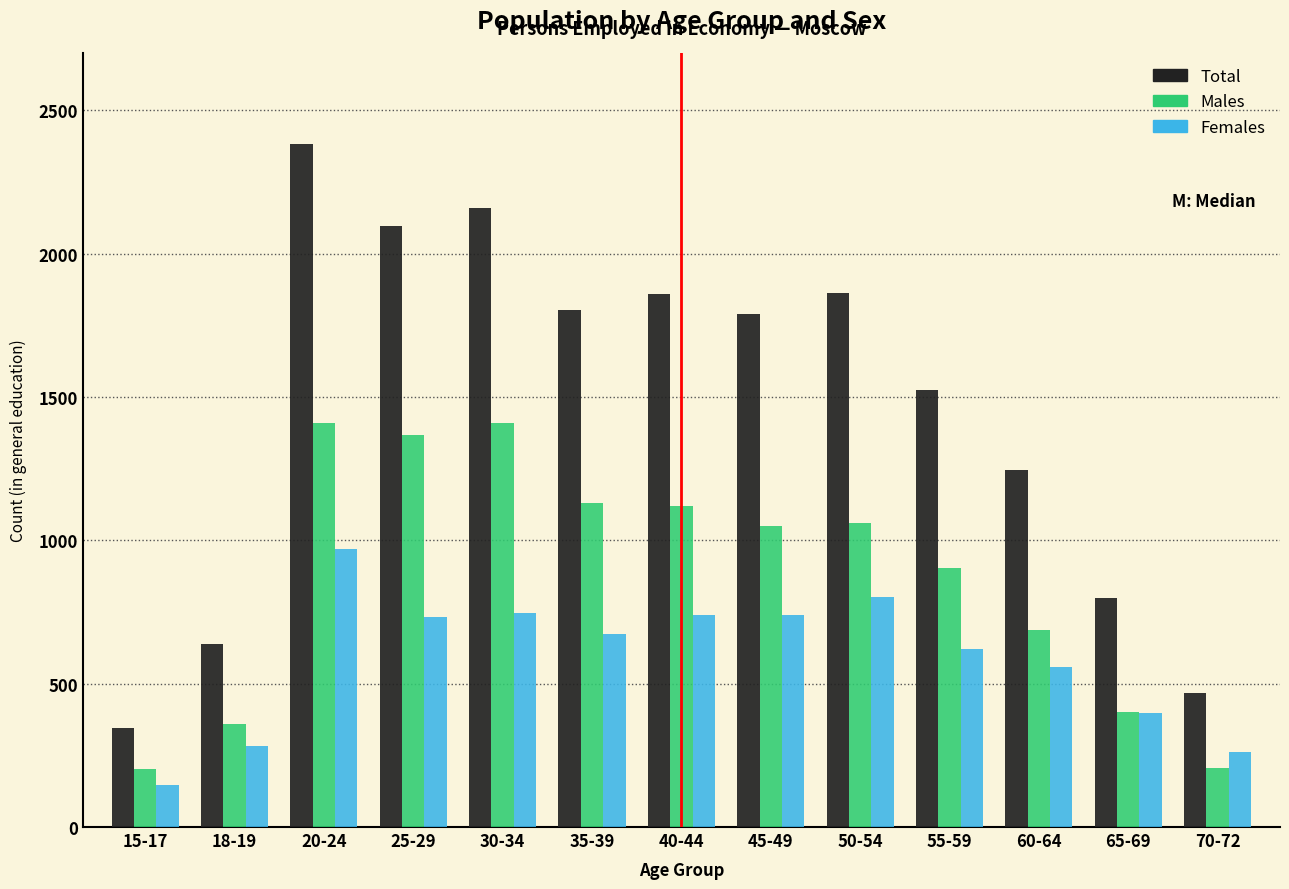

Rank the series by their average value, from highest to lowest.

Total, Males, Females